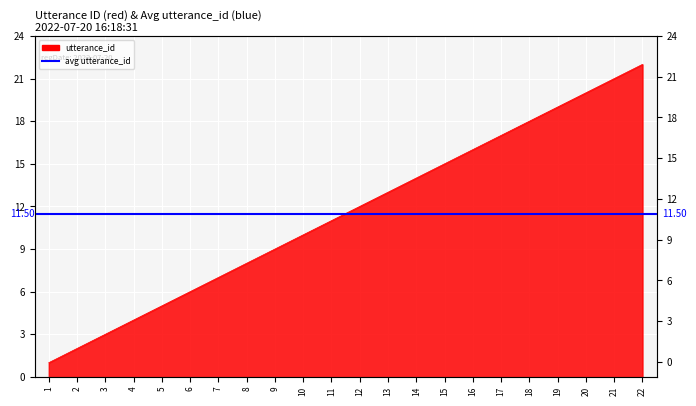

Reading right to left, extract all data points from this chart.

22=22	21=21	20=20	19=19	18=18	17=17	16=16	15=15	14=14	13=13	12=12	11=11	10=10	9=9	8=8	7=7	6=6	5=5	4=4	3=3	2=2	1=1